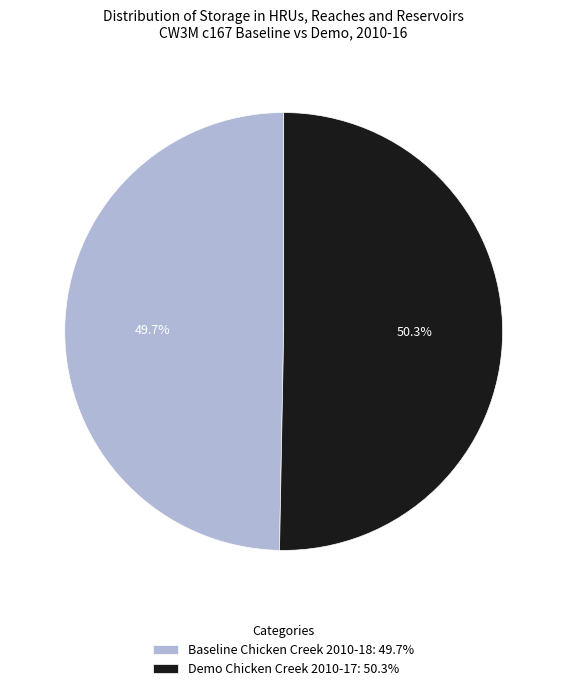

How many slices are in this pie chart?

2